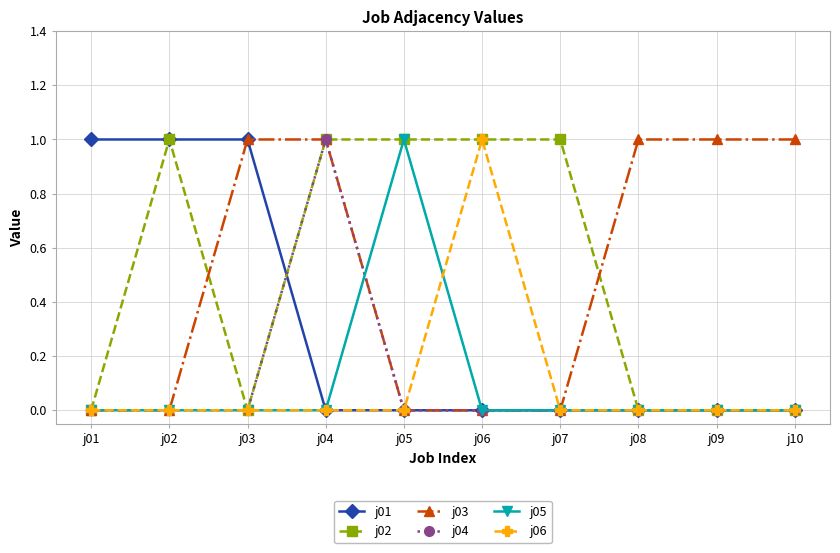

At which category is the sum across all series the highest?

j04